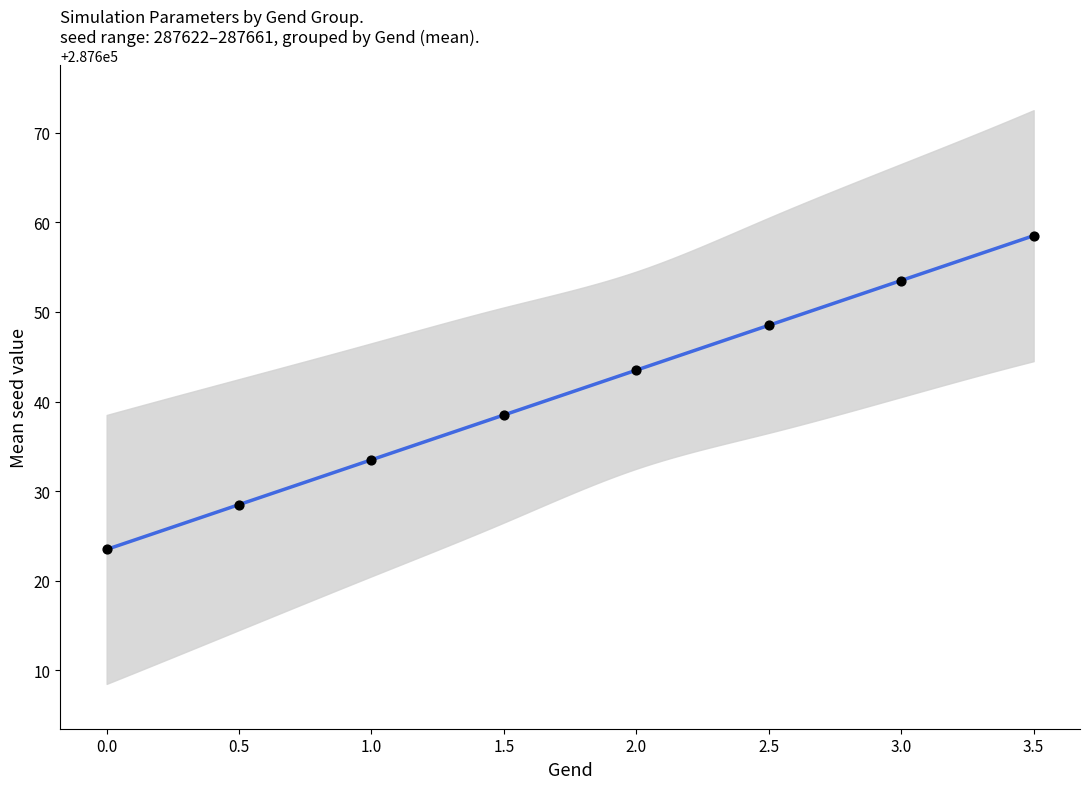

Between 0.5 and 1.5, which is larger?

1.5